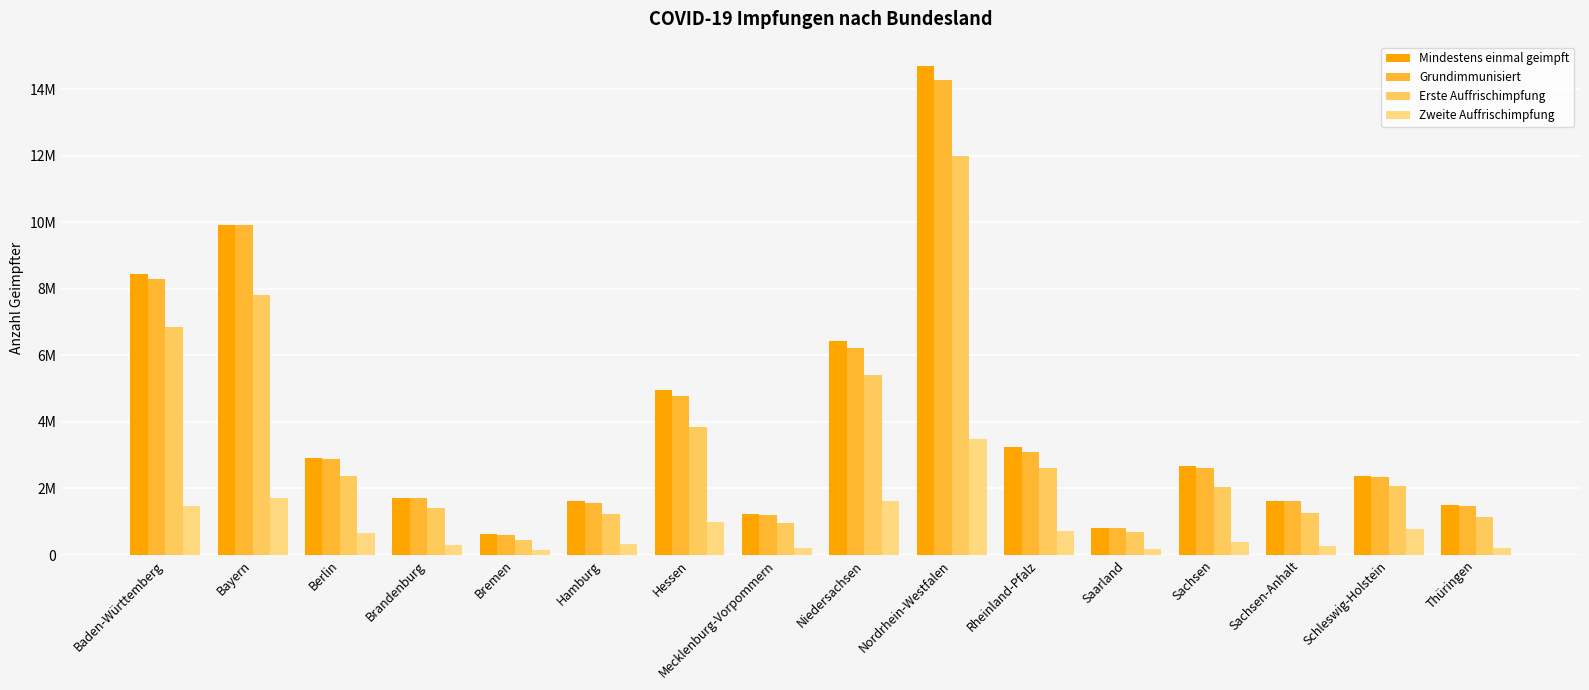

Where is Grundimmunisiert nearest to the value 7438331?

Baden-Württemberg